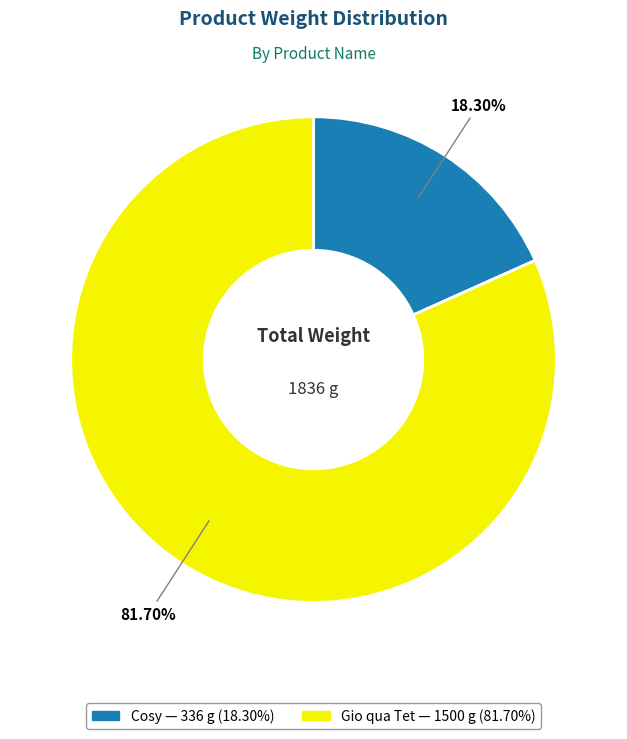

What percentage do Gio qua Tet and Cosy together represent?

100.0%